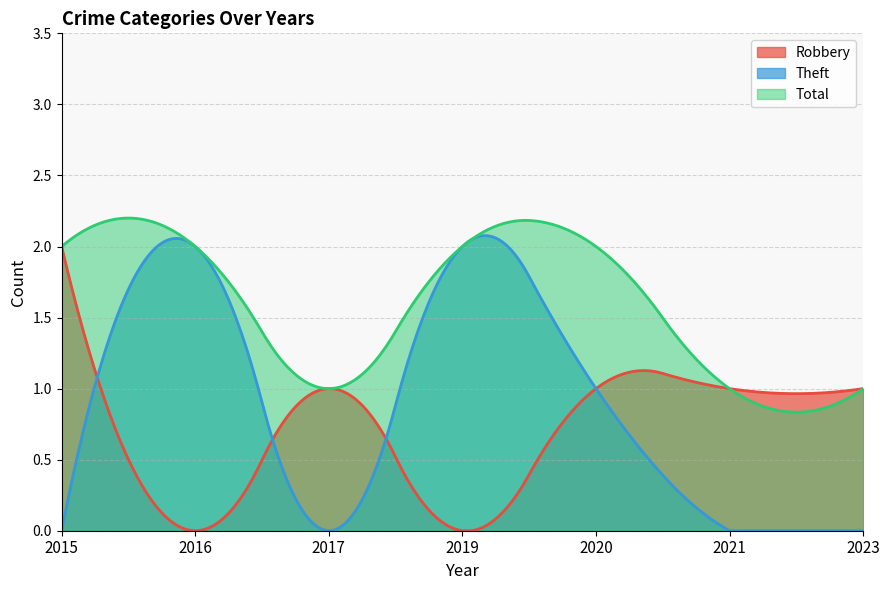

Which series has the largest range (max minus min)?

Theft